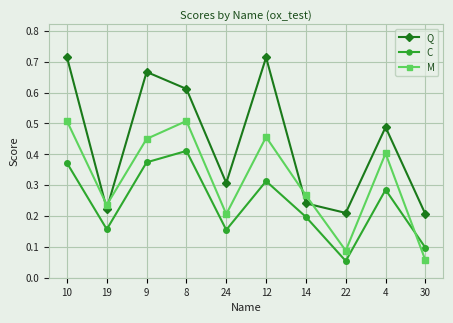

Does the chart have visible grid lines?

Yes